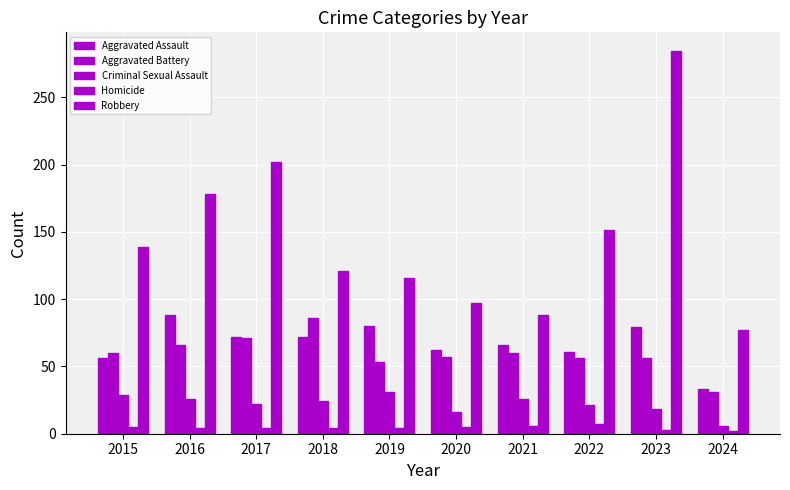

At 2020, list the series in order from smallest to largest.

Homicide, Criminal Sexual Assault, Aggravated Battery, Aggravated Assault, Robbery